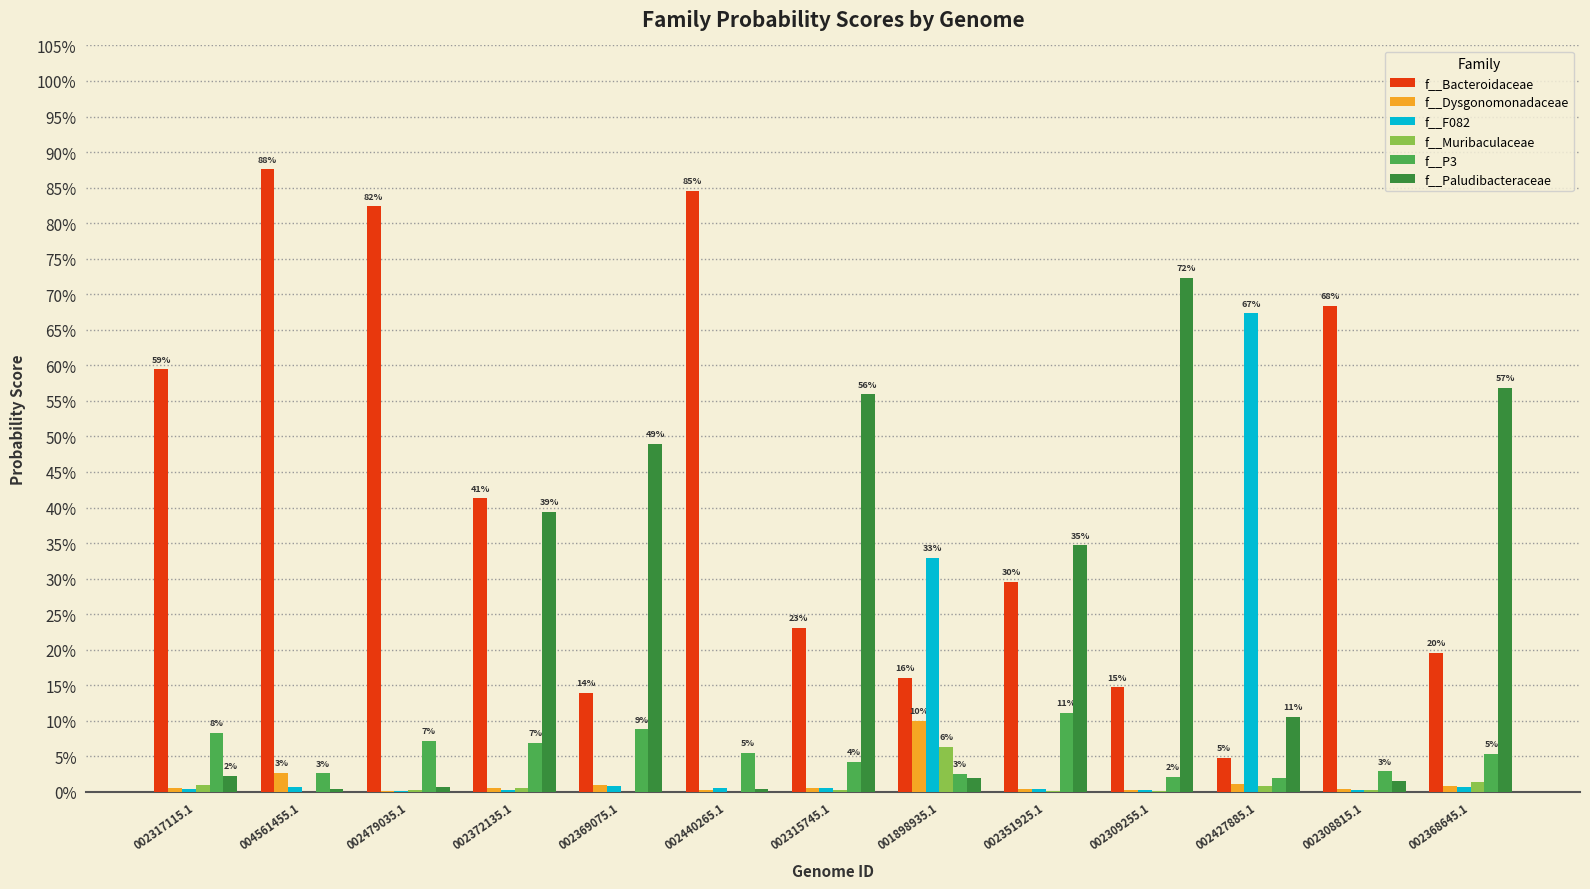

What is the average value of the f__F082 series?

0.1